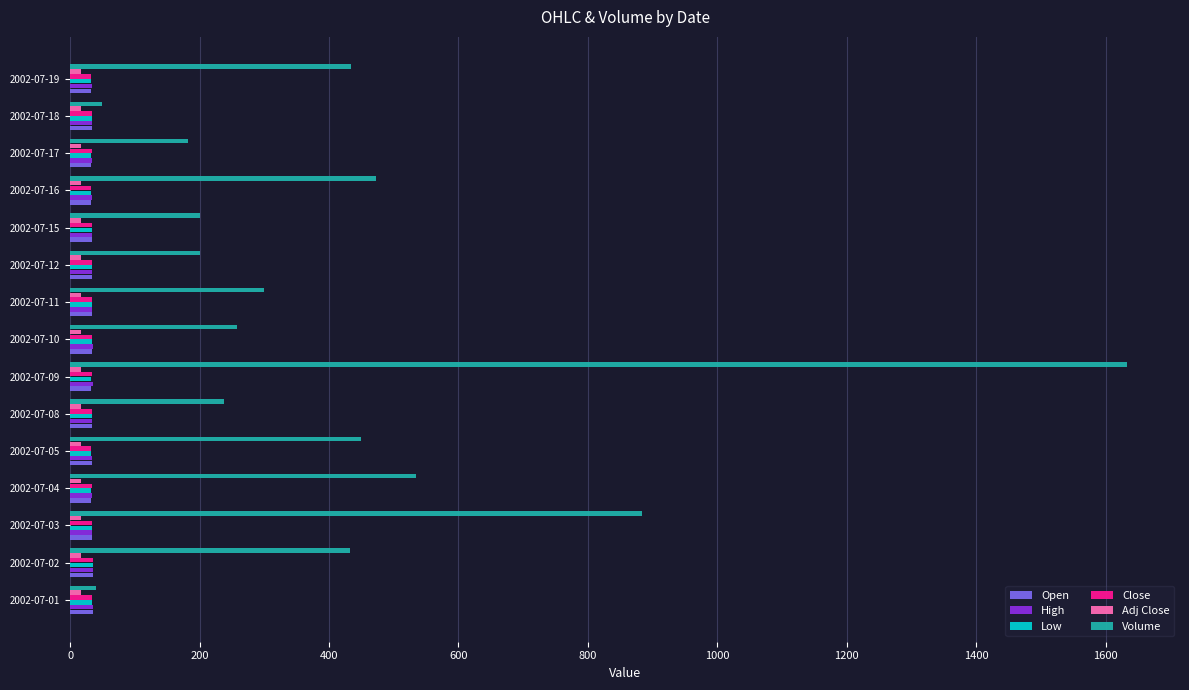

What is the difference between the maximum and minimum values in the High series?

2.6